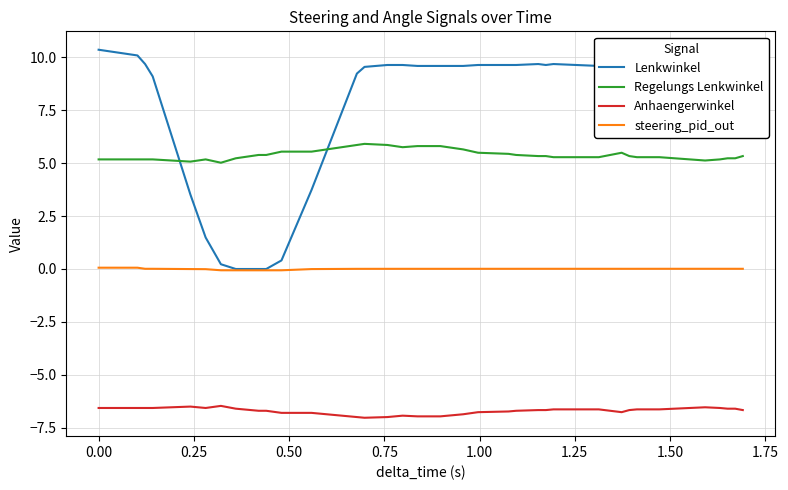

List the series in order of their overall mean, lowest first.

Anhaengerwinkel, steering_pid_out, Regelungs Lenkwinkel, Lenkwinkel